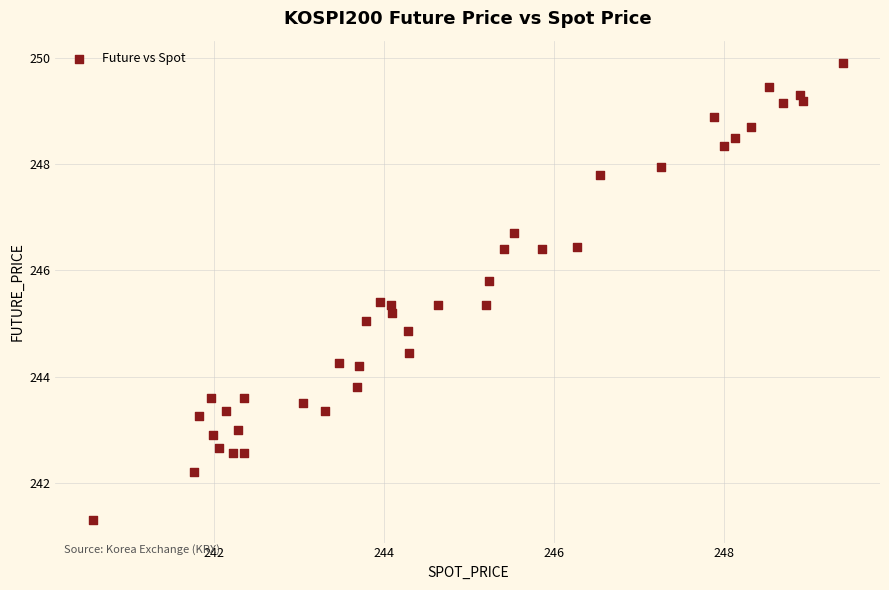

What is the range of Y values (max minus min)?

8.6